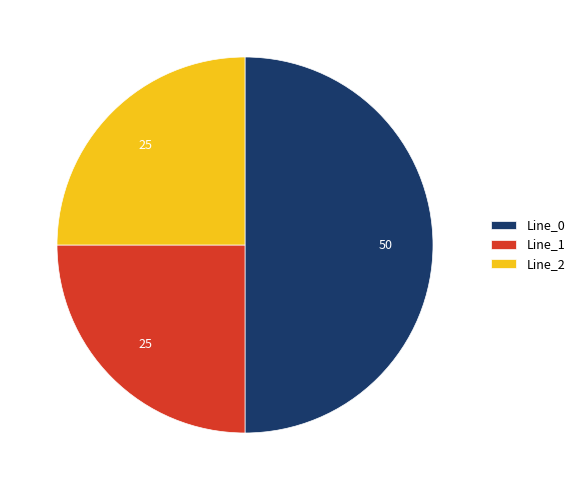

Which slice is the largest?

Line_0